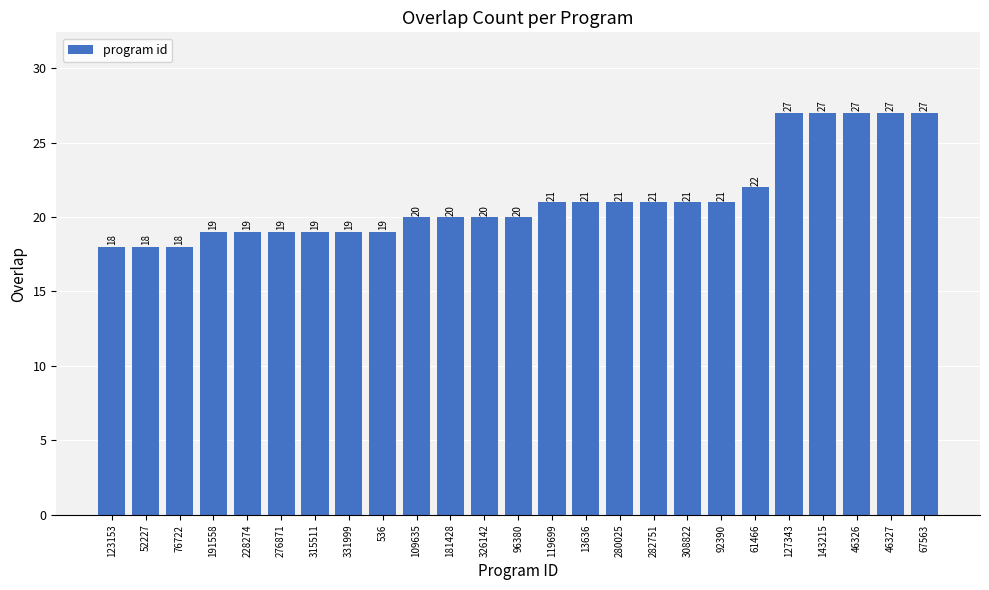

What is the approximate value at 123153?

18